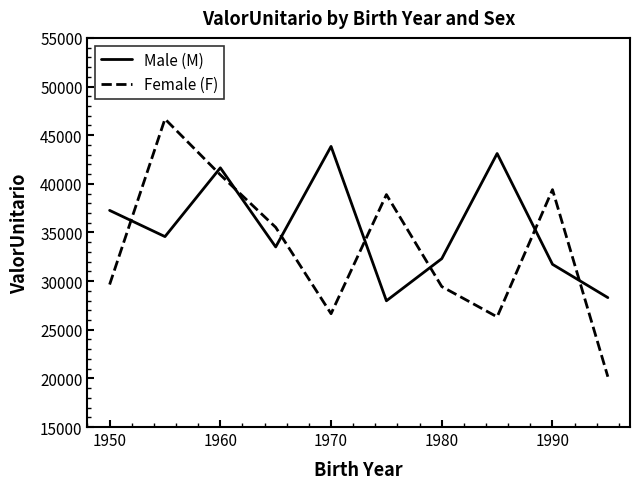

After their last crossing, which series has the higher values: Female (F) or Male (M)?

Male (M)